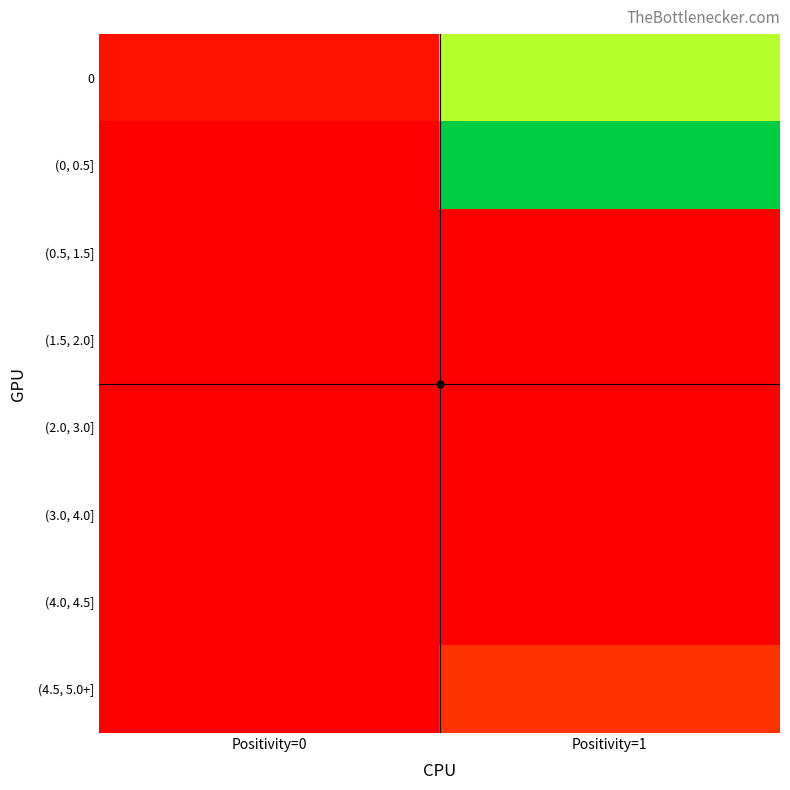

Reading left to right, what are all the values shown in this chart?

0: Positivity=0=1486.2	Positivity=1=10760.3
(0, 0.5]: Positivity=0=0.0	Positivity=1=16973.1
(0.5, 1.5]: Positivity=0=0.0	Positivity=1=0.0
(1.5, 2.0]: Positivity=0=0.0	Positivity=1=18.4
(2.0, 3.0]: Positivity=0=0.0	Positivity=1=103.8
(3.0, 4.0]: Positivity=0=16.1	Positivity=1=0.0
(4.0, 4.5]: Positivity=0=0.0	Positivity=1=6.8
(4.5, 5.0+]: Positivity=0=21.7	Positivity=1=4462.9